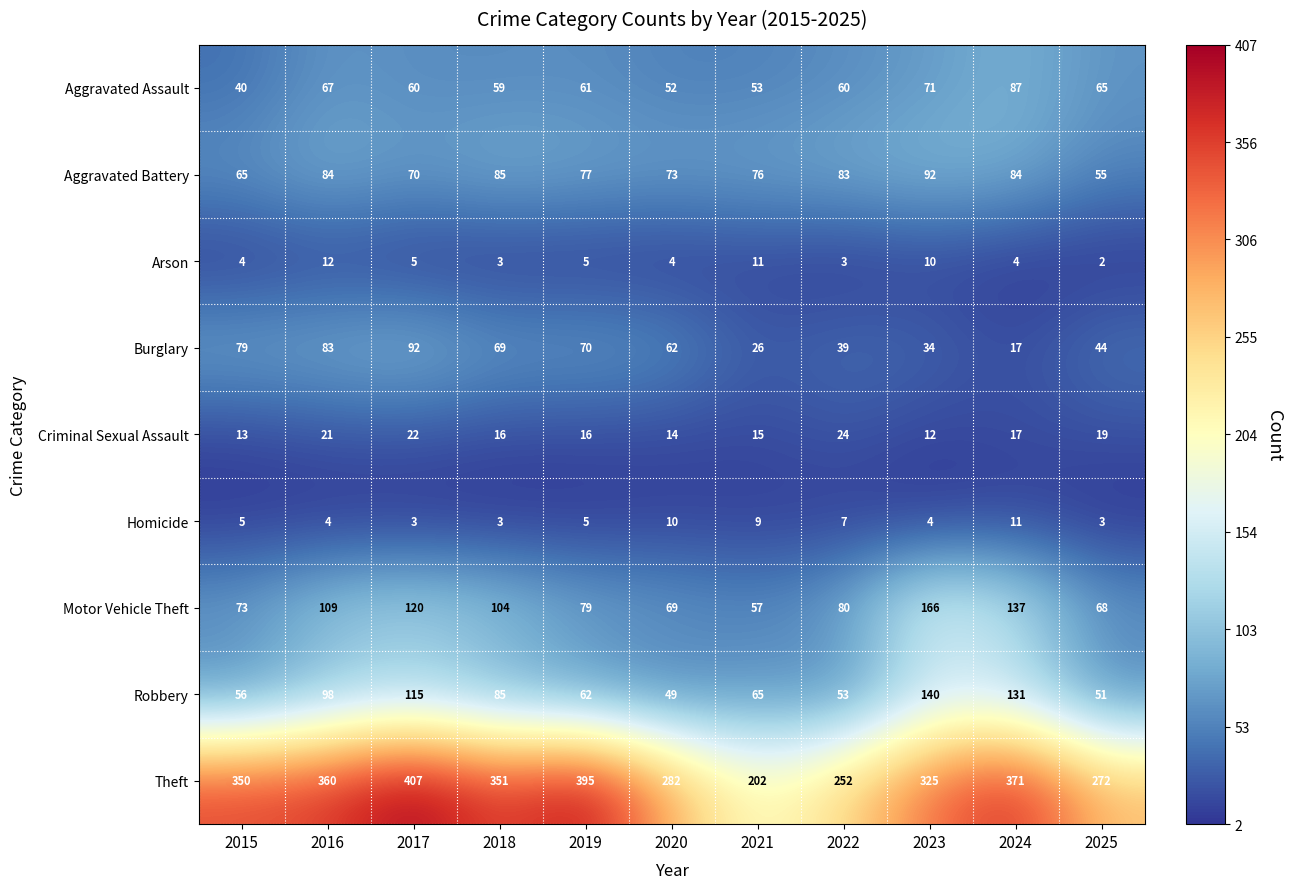

Rank the series at 2017 from lowest to highest value.

Homicide, Arson, Criminal Sexual Assault, Aggravated Assault, Aggravated Battery, Burglary, Robbery, Motor Vehicle Theft, Theft